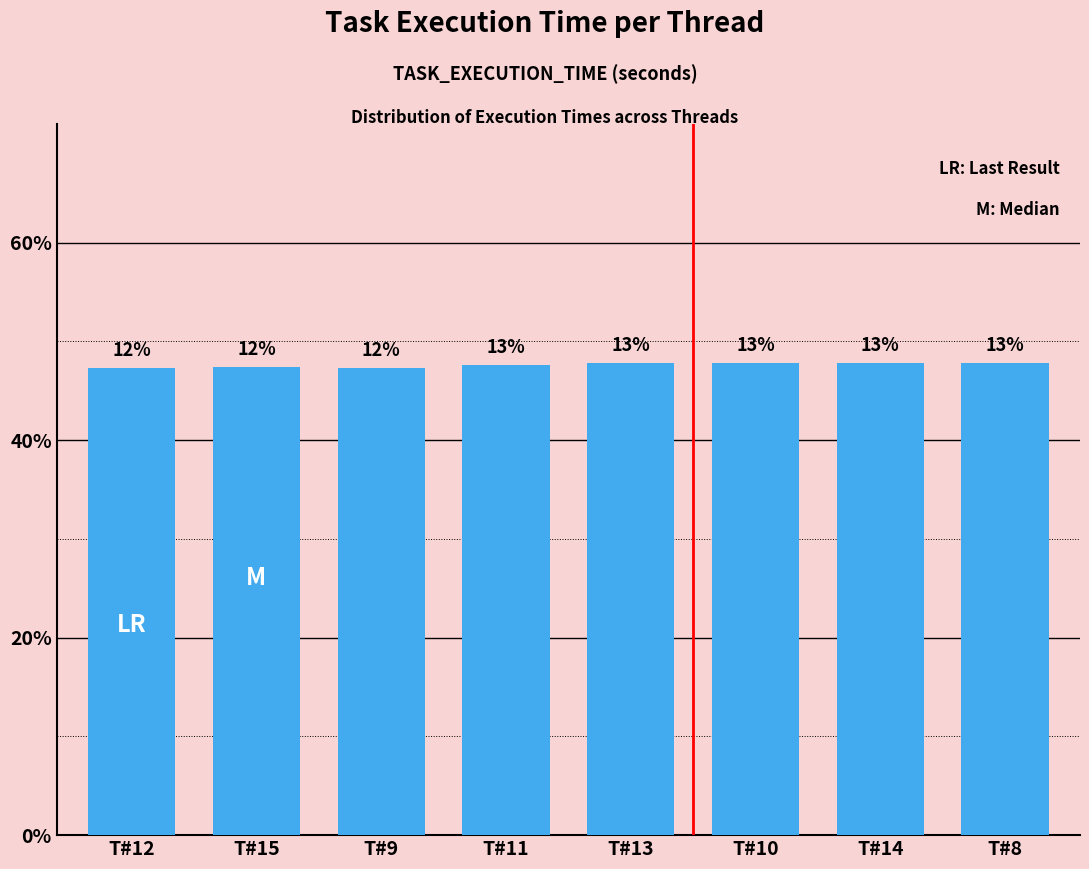

The value at T#9 is 47.3. True or false?

True